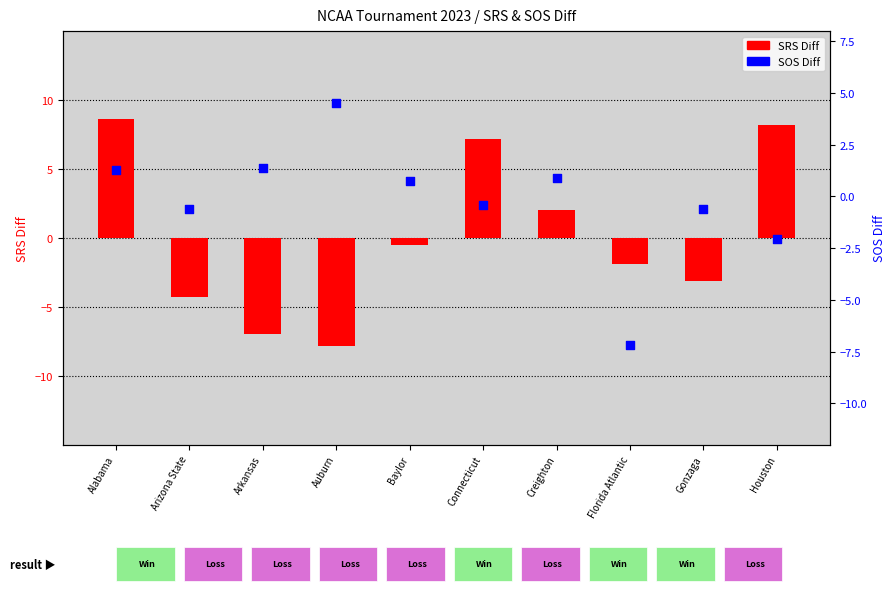

Which series has the largest total across all categories?

SRS Diff